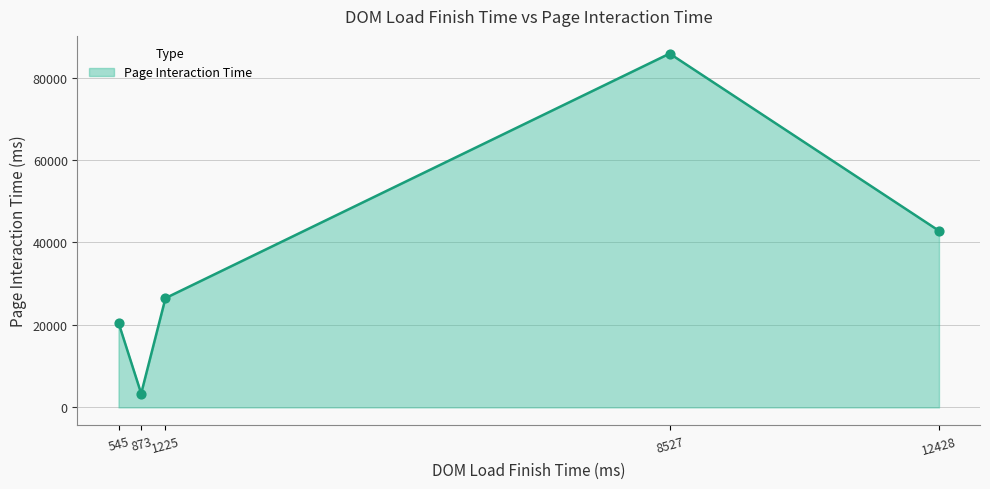

What is the change in value from 545 to 8527?

+65282